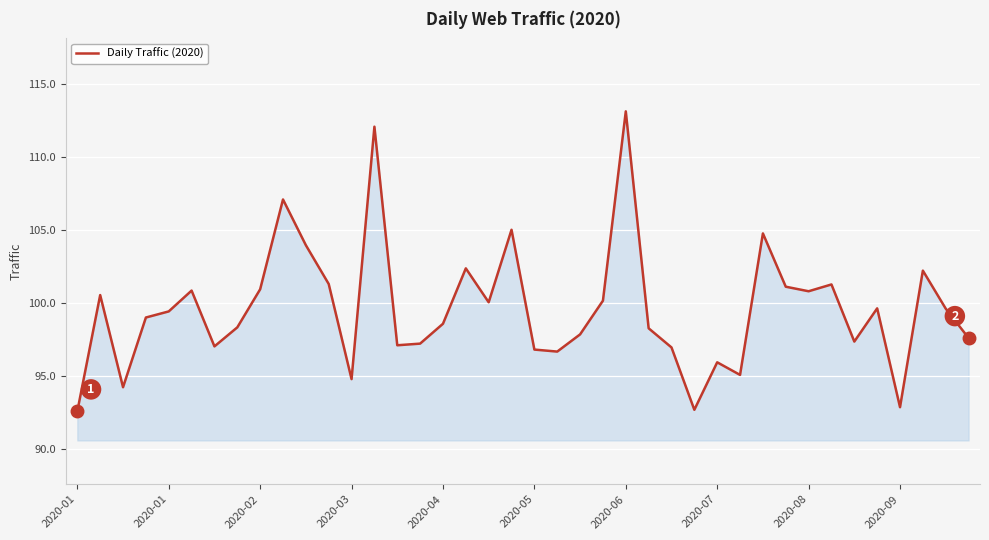

What is the maximum value shown in the chart?

113.1